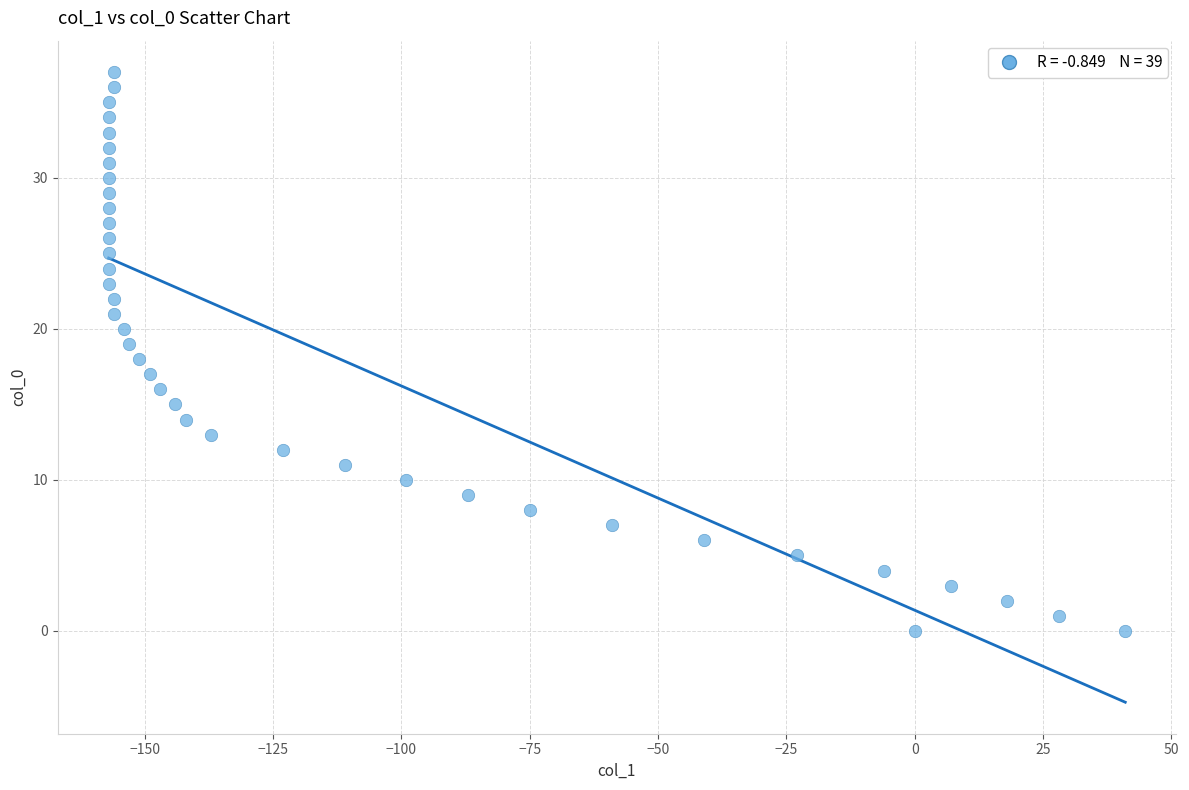

What is the range of X values (max minus min)?

198